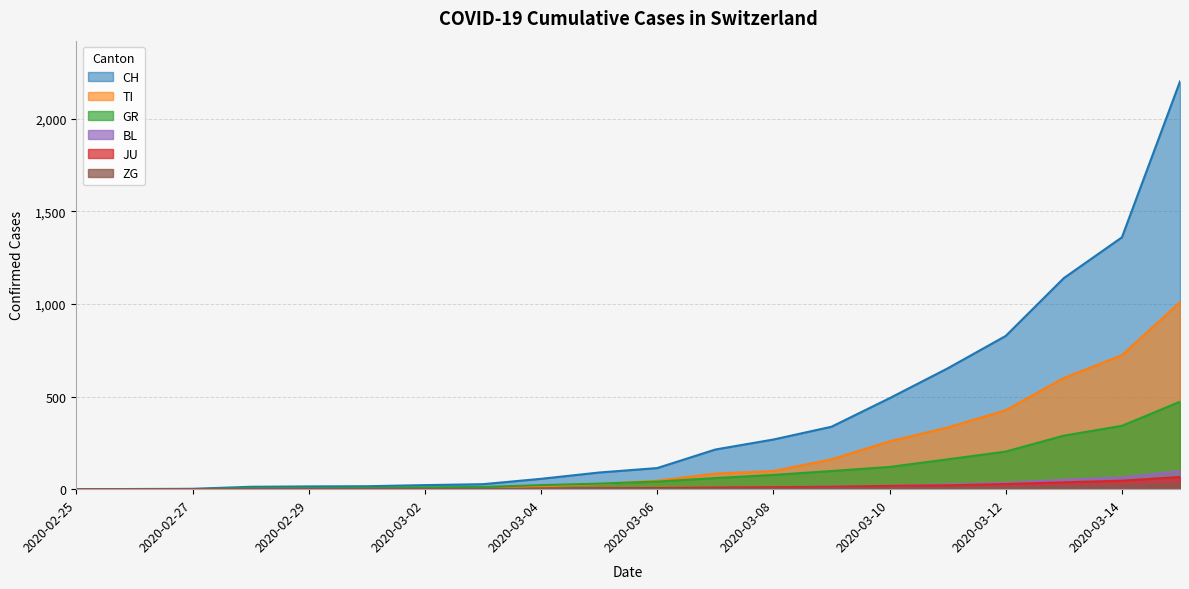

How many series are shown in this chart?

6